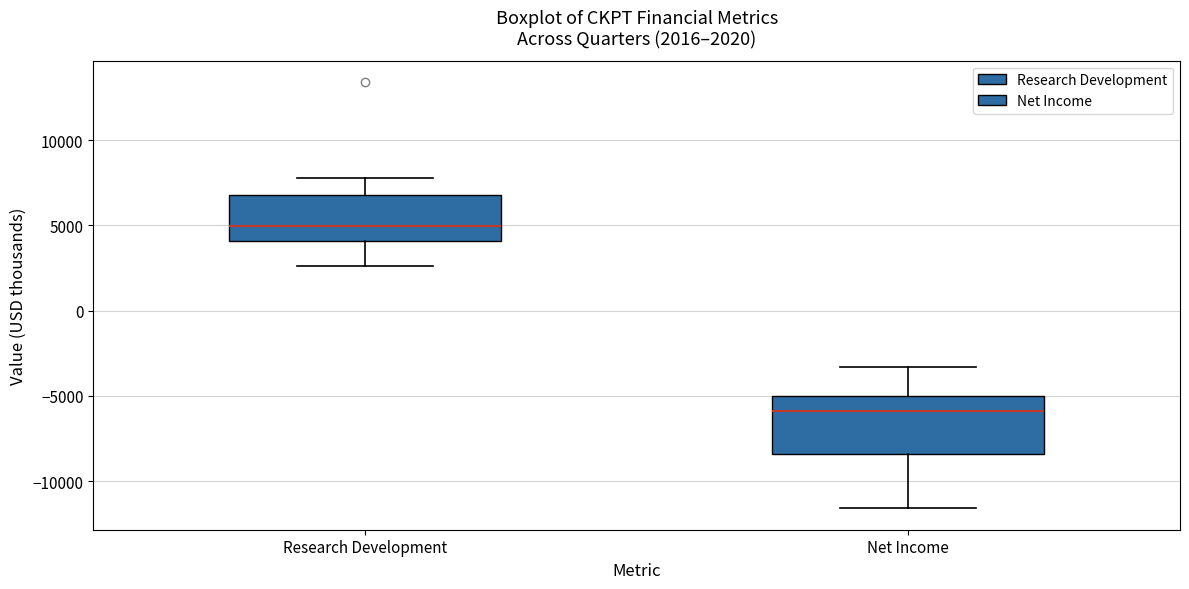

Comparing the boxes themselves (not the whiskers), which one is the tallest?

Net Income